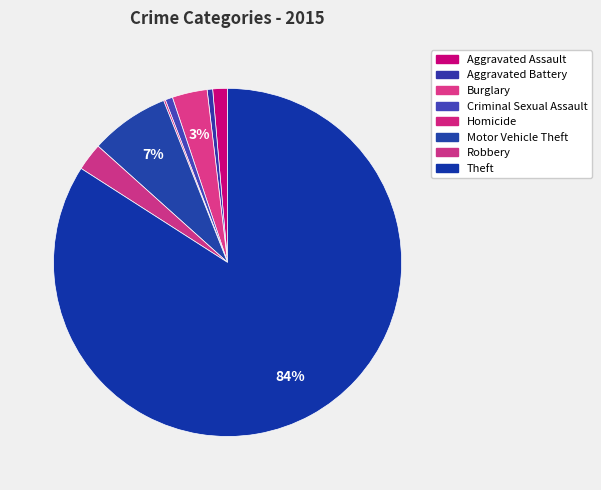

What is the ratio of the value at Motor Vehicle Theft to the value at Robbery?

2.9